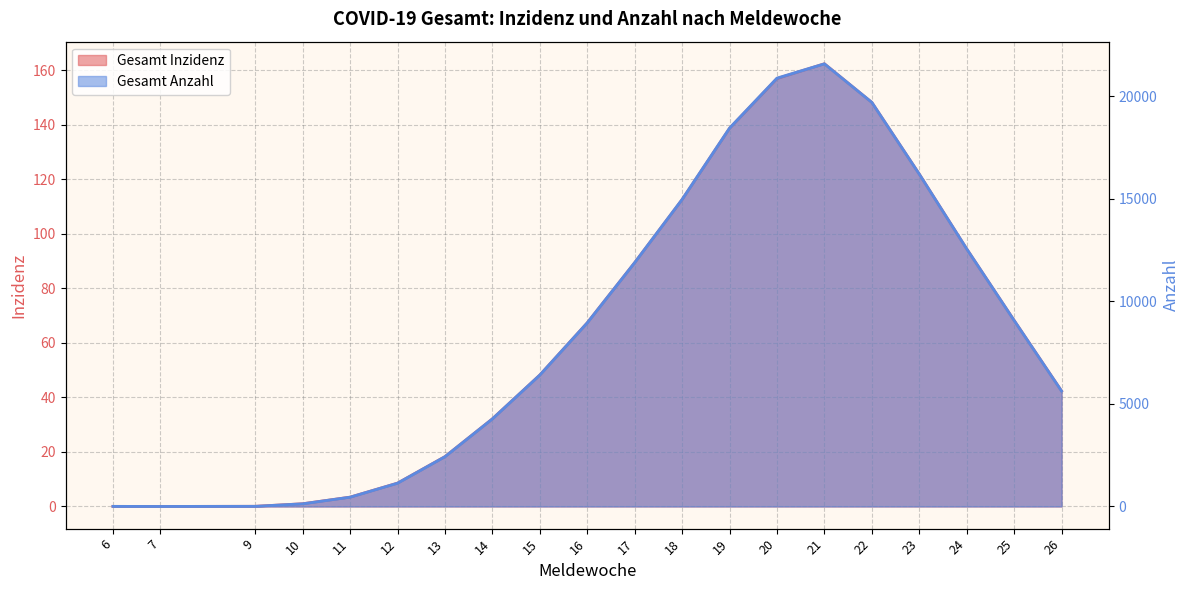

Reading left to right, list all the values displayed in this chart.

Gesamt Inzidenz: 6=0.0	7=0.0	9=0.1	10=1.0	11=3.4	12=8.6	13=18.3	14=32.1	15=48.2	16=67.3	17=89.4	18=112.5	19=138.7	20=156.9	21=162.4	22=148.2	23=121.9	24=94.5	25=68.2	26=42.4
Gesamt Anzahl: 6=6.0	7=3.0	9=9.0	10=132.0	11=456.0	12=1139.0	13=2432.0	14=4276.0	15=6415.0	16=8962.0	17=11900.0	18=14983.0	19=18461.0	20=20896.0	21=21594.0	22=19716.0	23=16219.0	24=12571.0	25=9081.0	26=5637.0